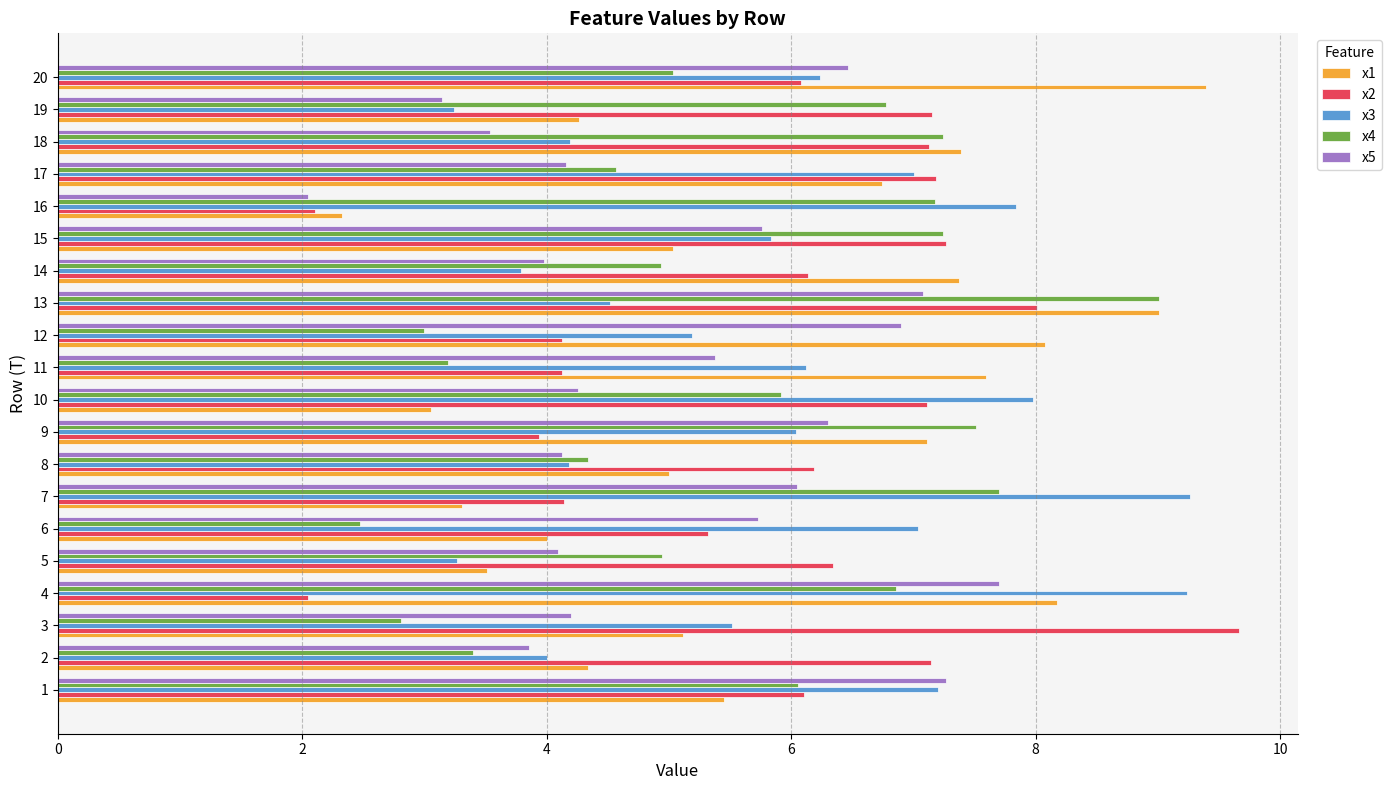

What is the difference between the highest and lowest values at 9?

3.6